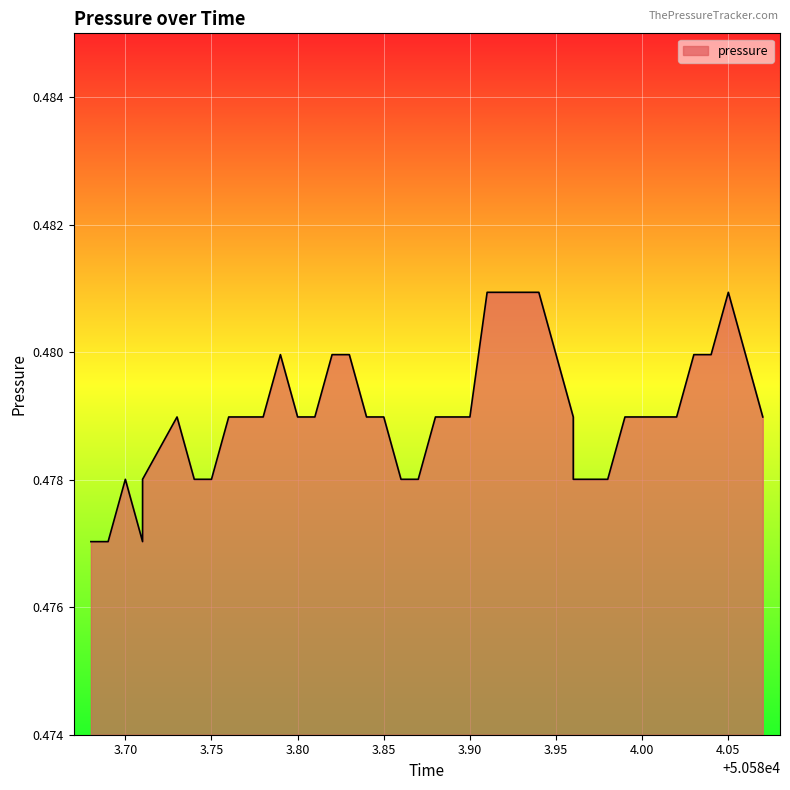

Reading right to left, list all the values displayed in this chart.

0.5	0.5	0.5	0.5	0.5	0.5	0.5	0.5	0.5	0.5	0.5	0.5	0.5	0.5	0.5	0.5	0.5	0.5	0.5	0.5	0.5	0.5	0.5	0.5	0.5	0.5	0.5	0.5	0.5	0.5	0.5	0.5	0.5	0.5	0.5	0.5	0.5	0.5	0.5	0.5